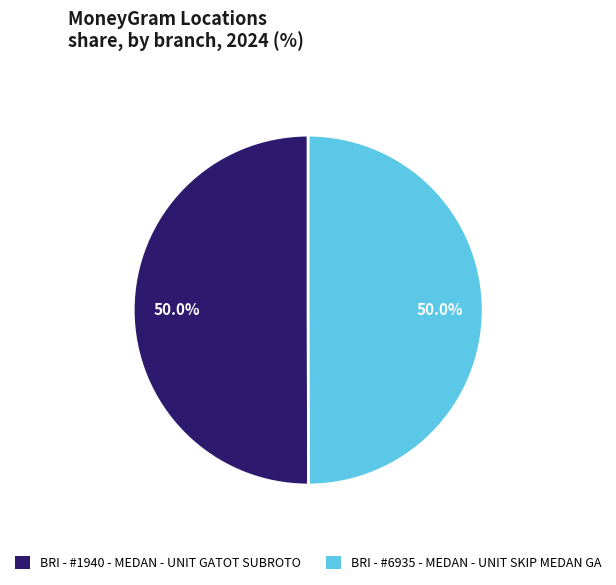

What is the ratio of the value at BRI - #1940 - MEDAN - UNIT GATOT SUBROTO to the value at BRI - #6935 - MEDAN - UNIT SKIP MEDAN GA?

1.0